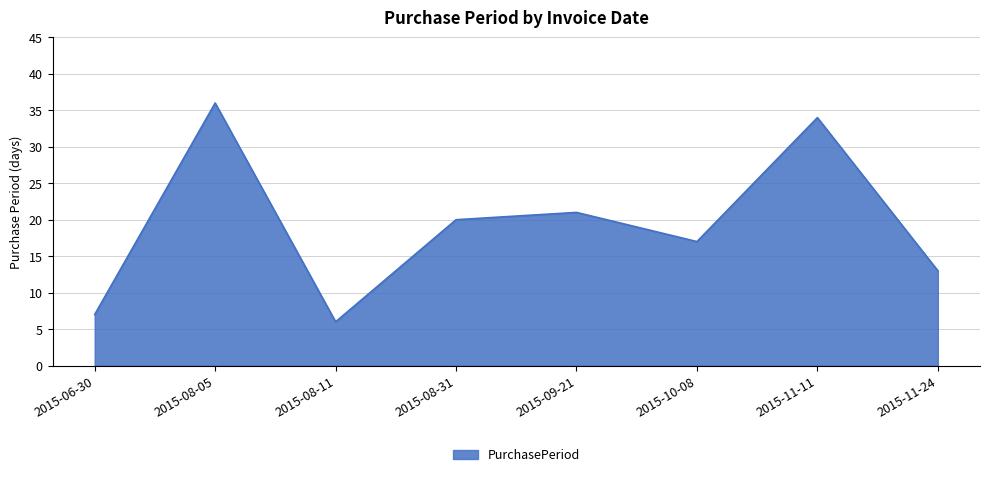

Reading left to right, transcribe all the data shown in this chart.

7	36	6	20	21	17	34	13